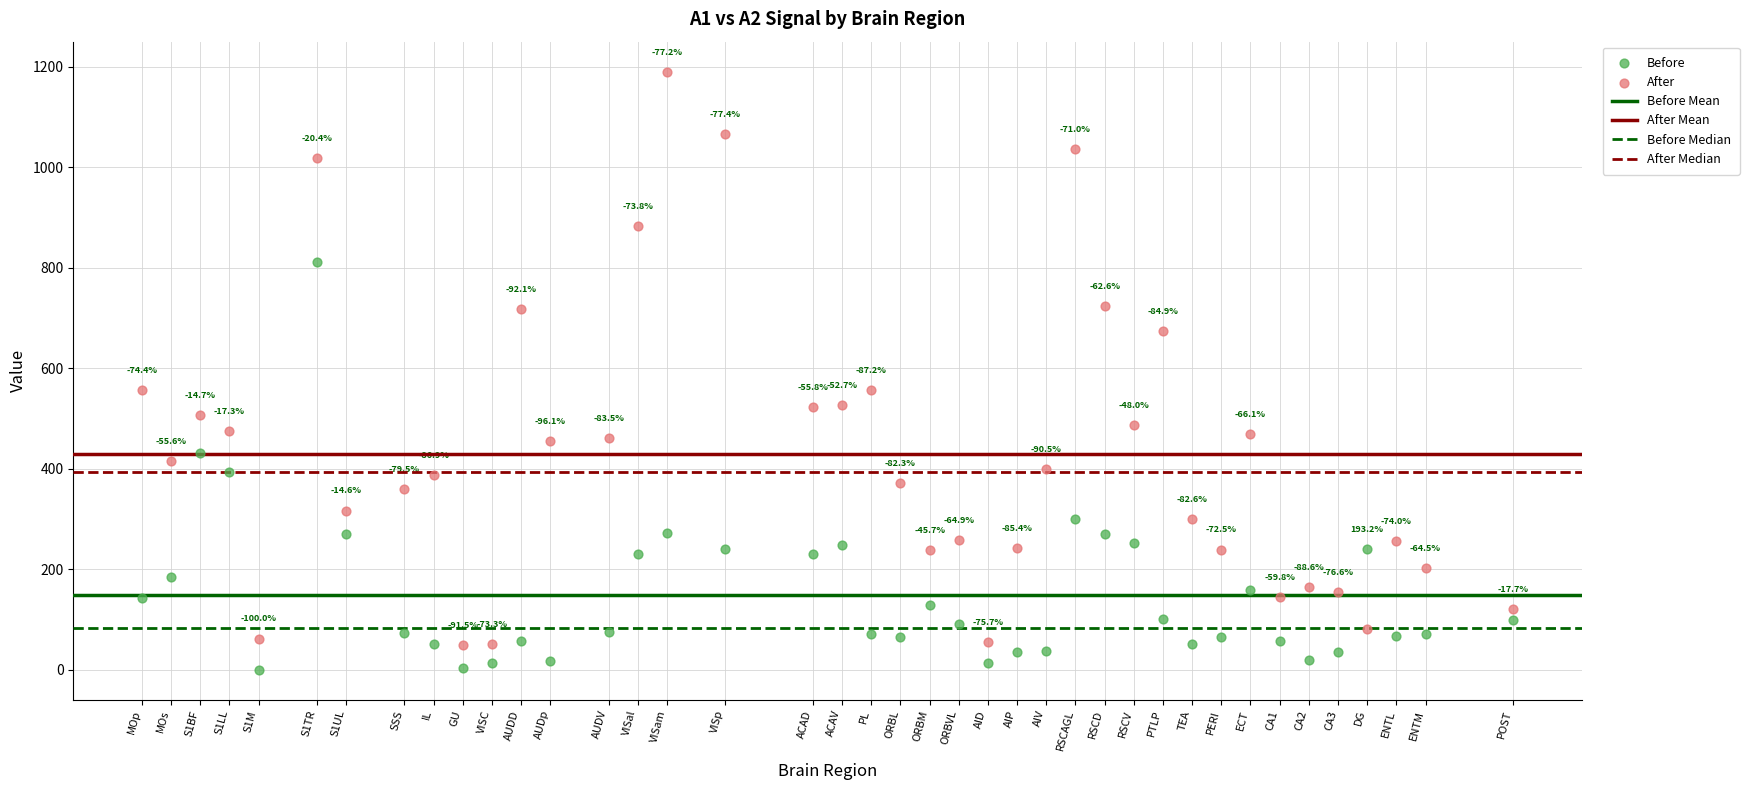

Across all series, what Y value is closest to 595?

557.4